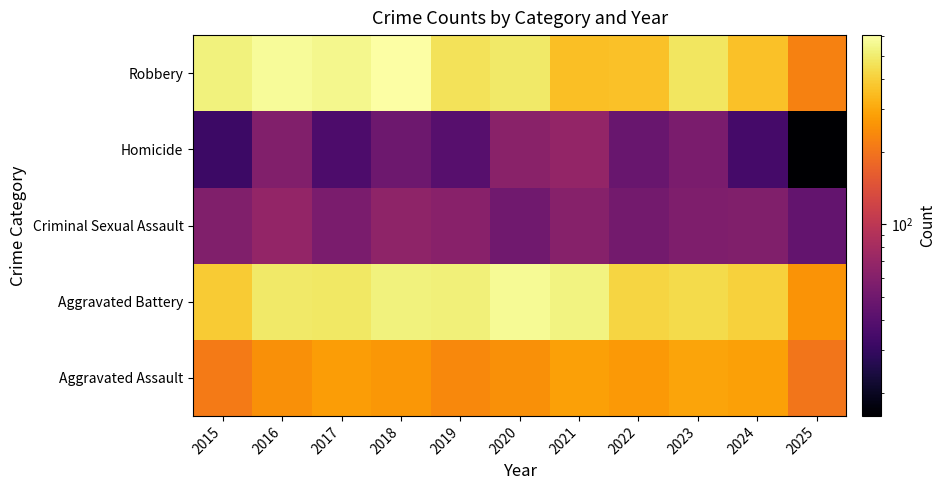

How many categories are shown in the chart?

11